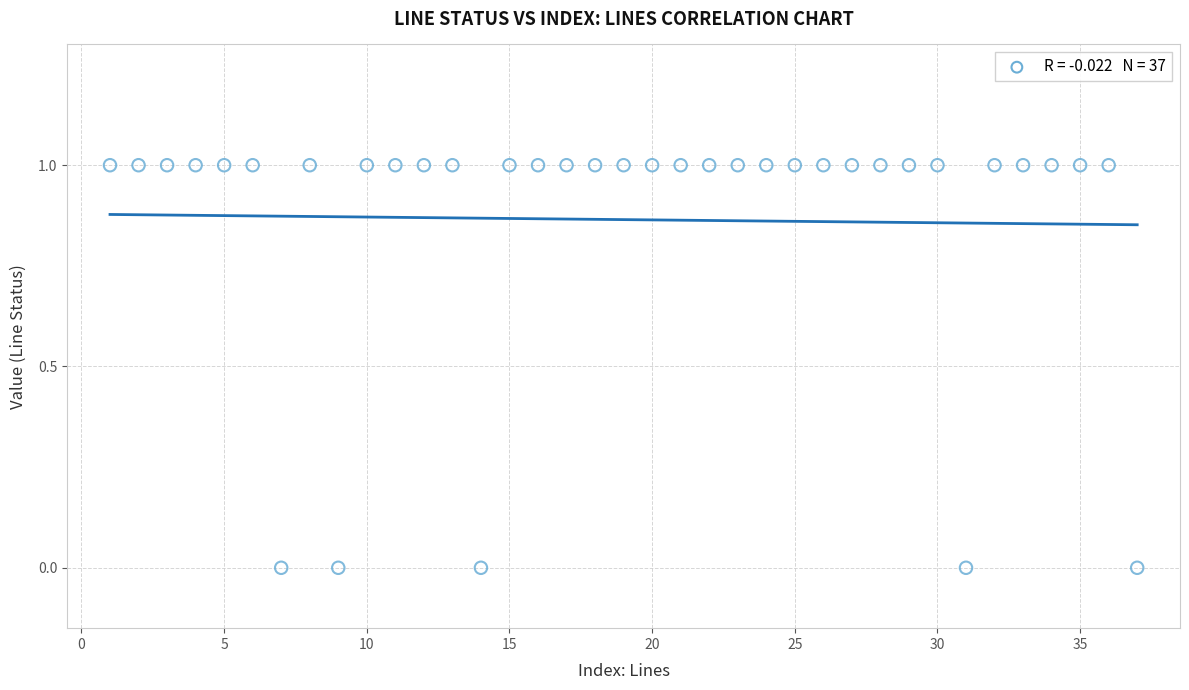

What is the range of X values (max minus min)?

36